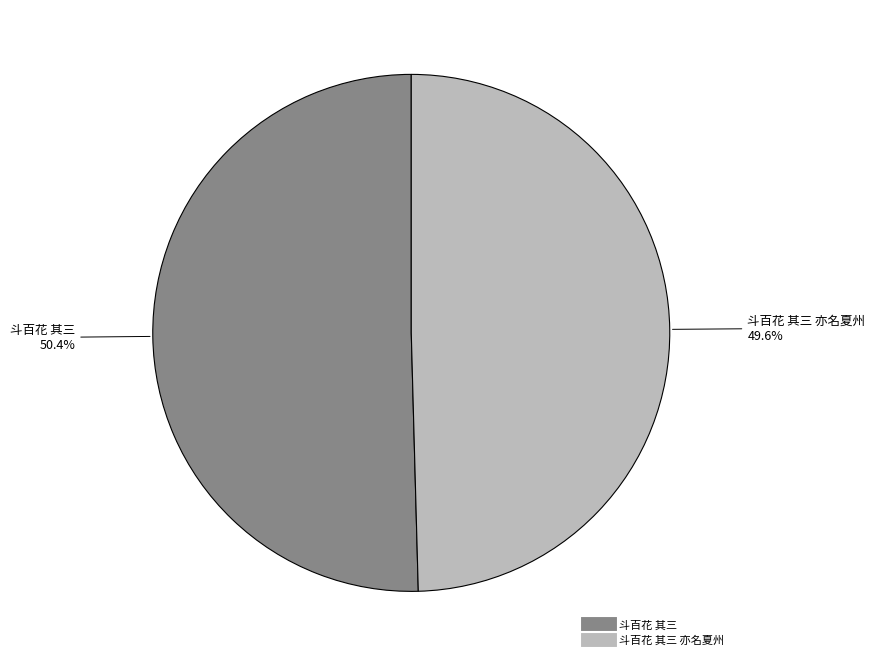

Does any single category account for the majority?

Yes